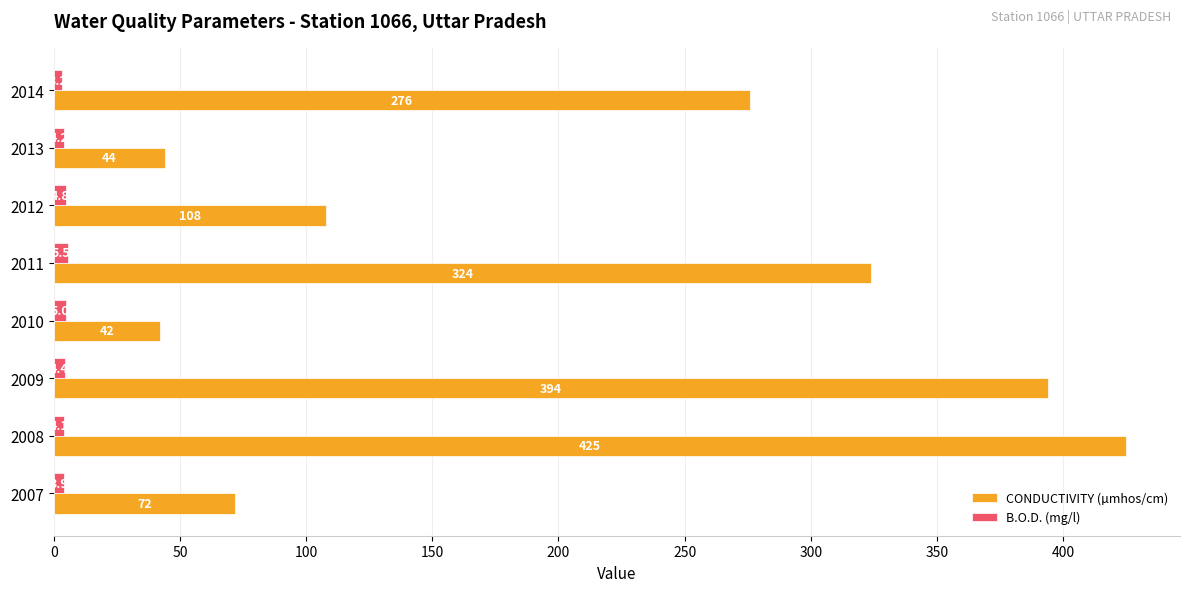

What is the difference between the maximum and second lowest values in the B.O.D. (mg/l) series?

1.6